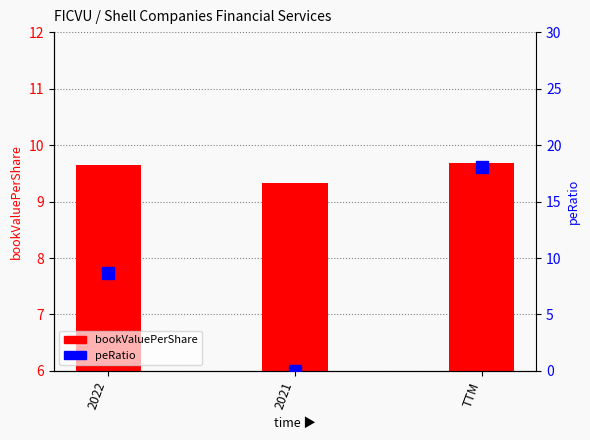

The value of bookValuePerShare (bar) at 2022 is 5.6. True or false?

False